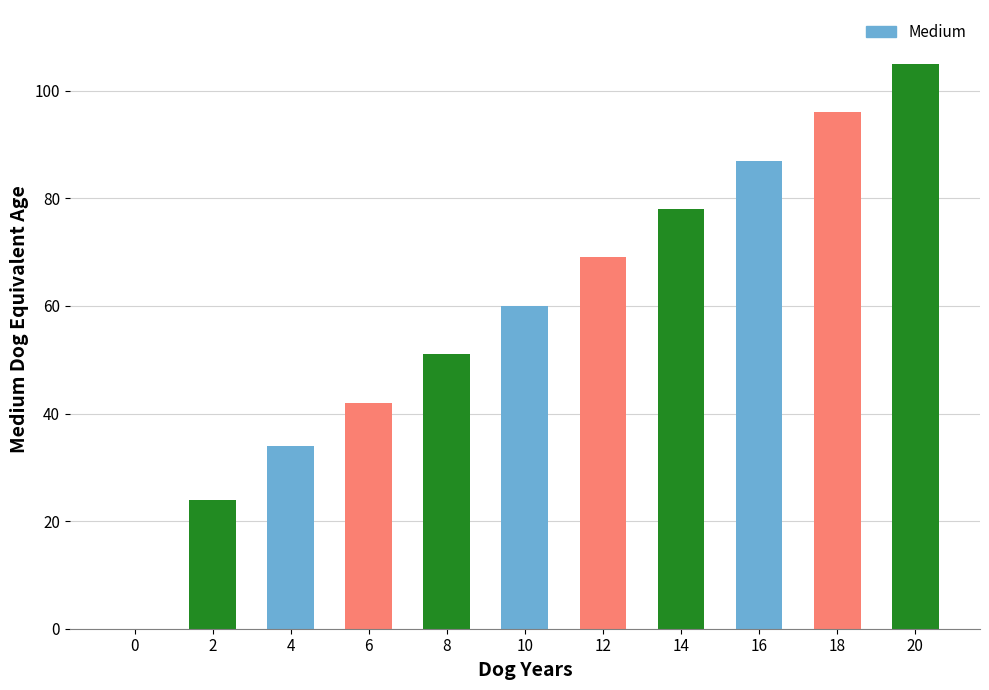

Is it true that the value at 4 is 34?

True